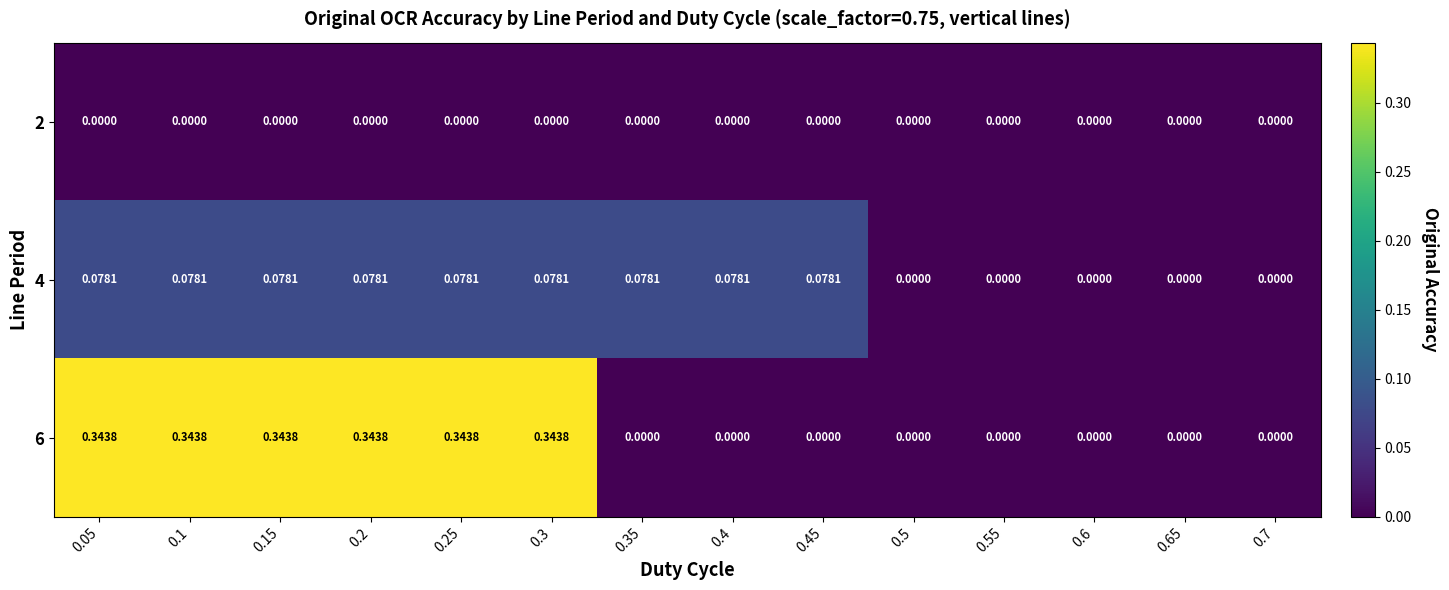

Is the value of 4 at 0.55 greater than the value of 6 at 0.05?

No